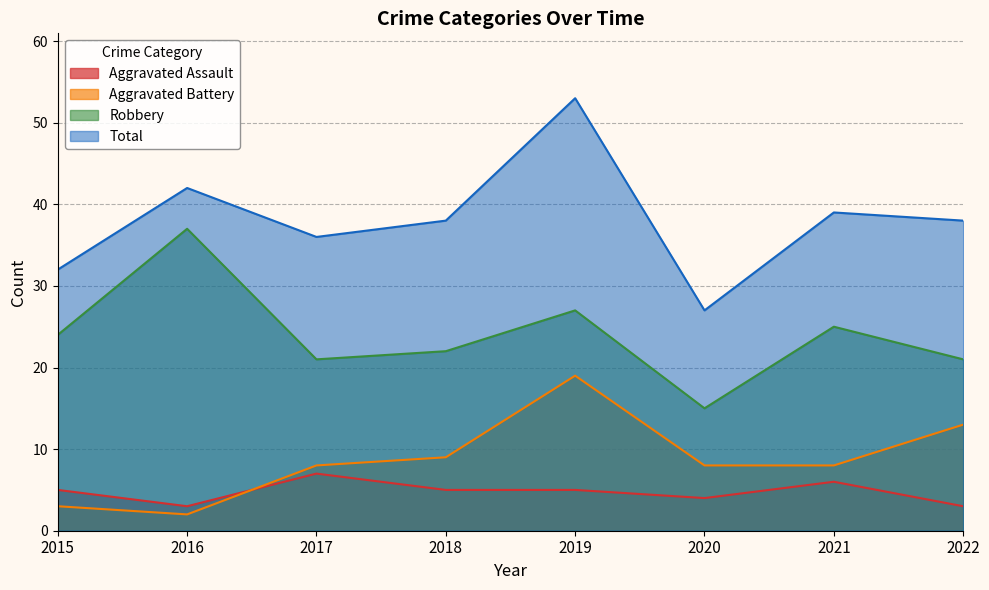

True or false: Robbery and Aggravated Assault intersect in this chart.

False